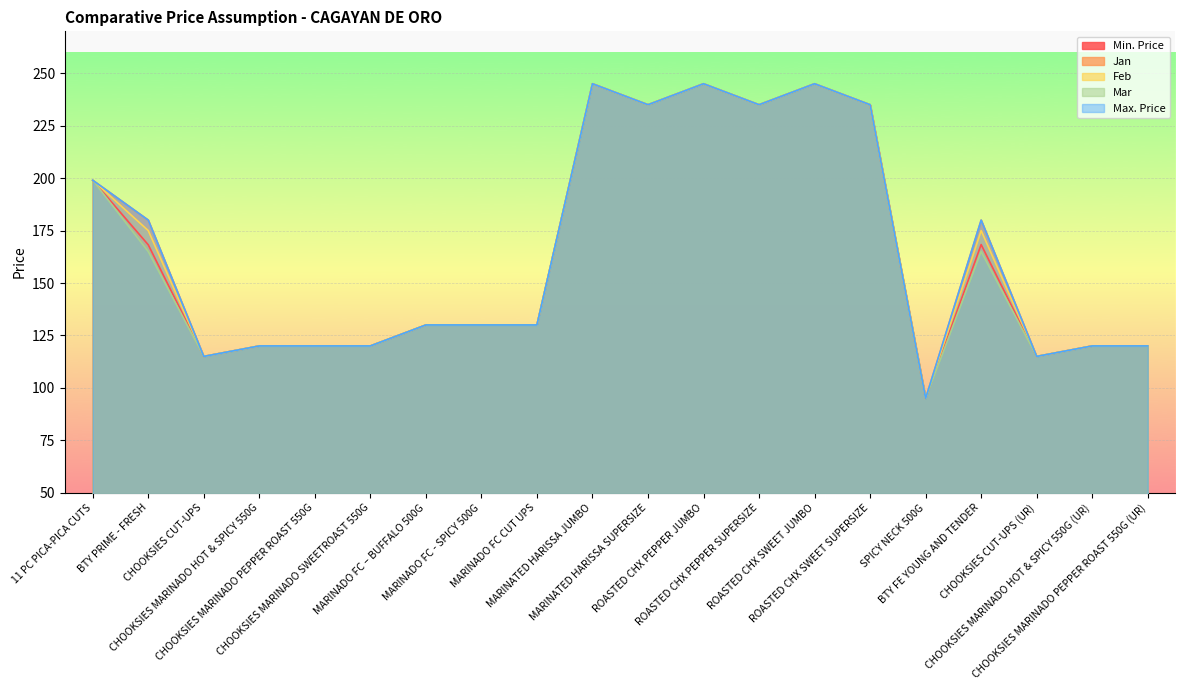

Which series has the largest total across all categories?

Jan